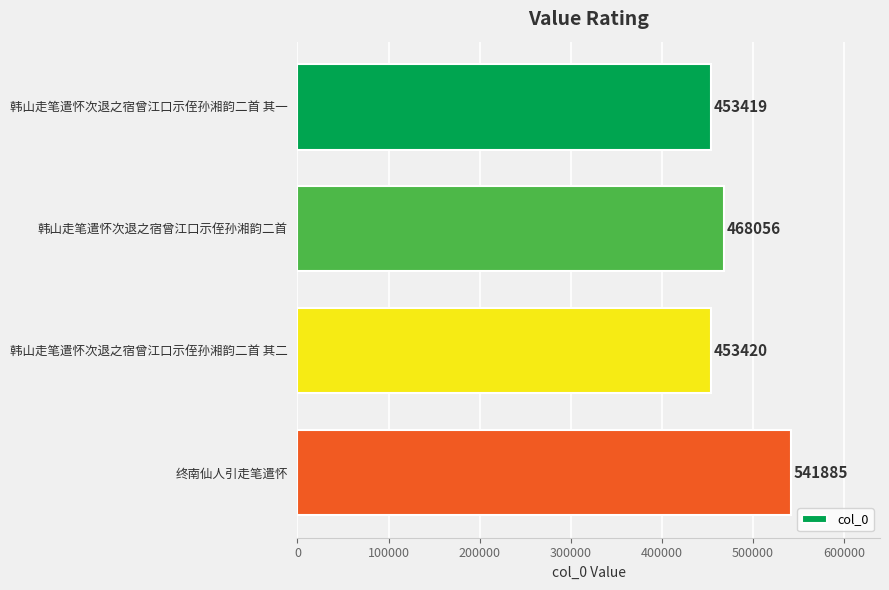

How many bars are there in total?

4